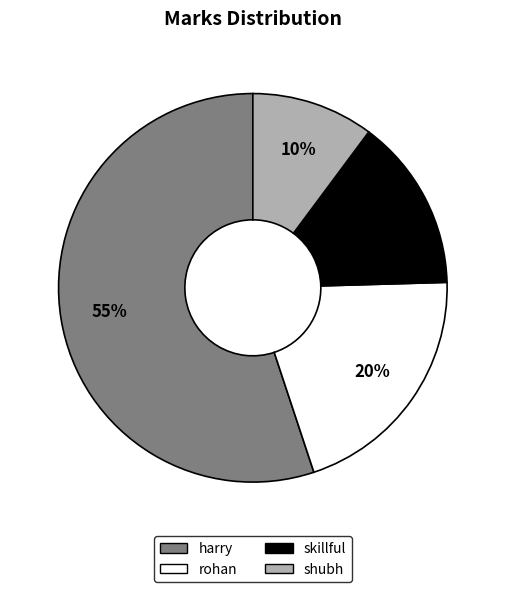

To the nearest percent, what percentage of the pie is shubh?

10%